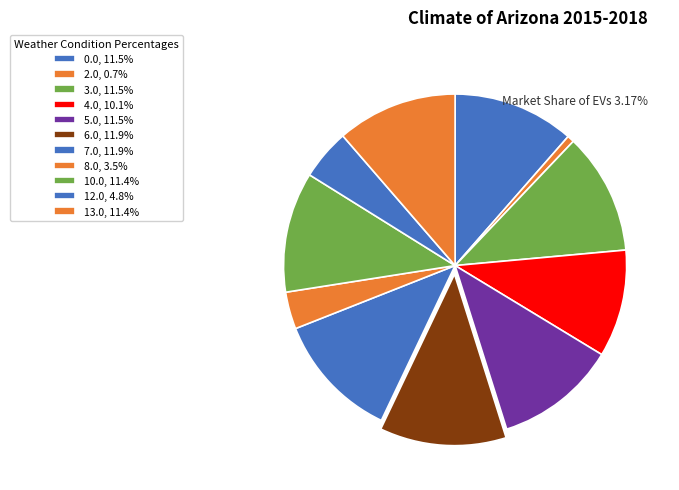

Which slice is the largest?

6.0